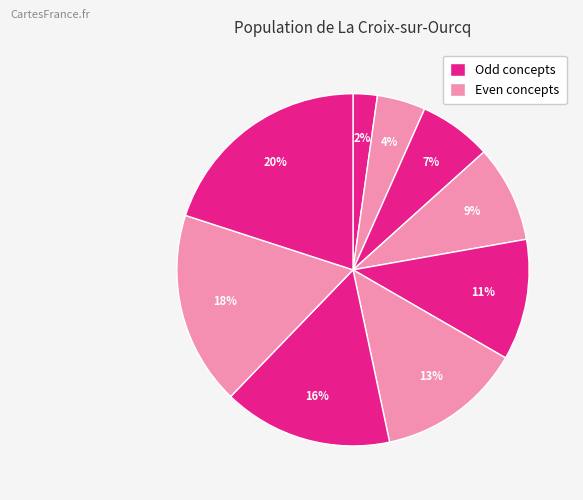

How many segments does this pie chart have?

9